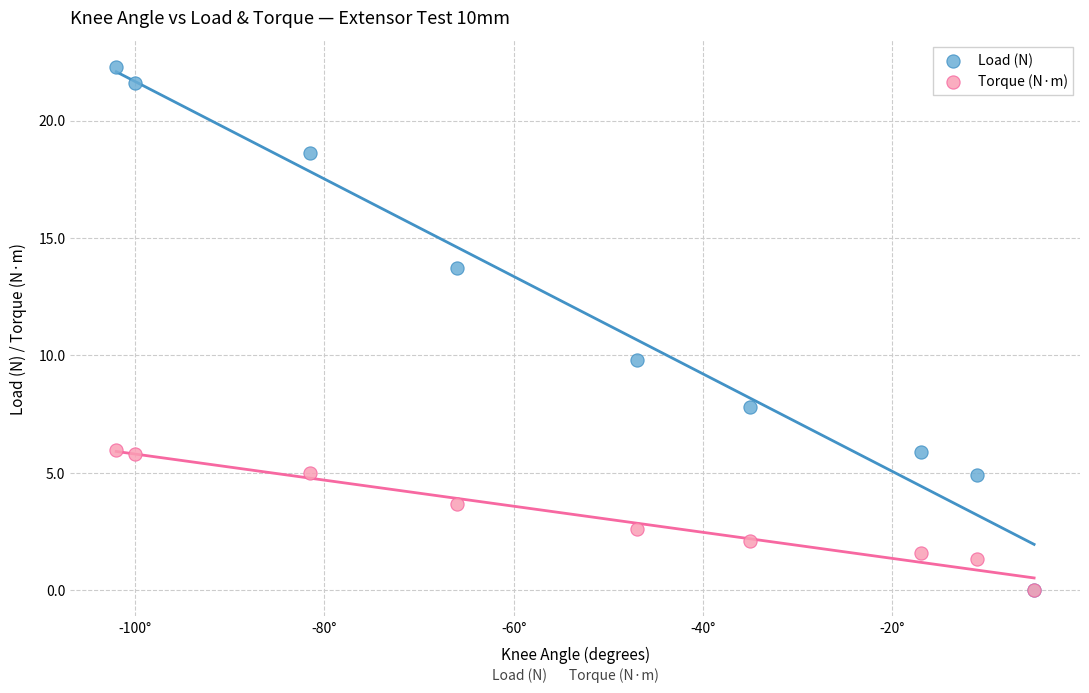

Which series has the widest spread of Y values?

Load (N)